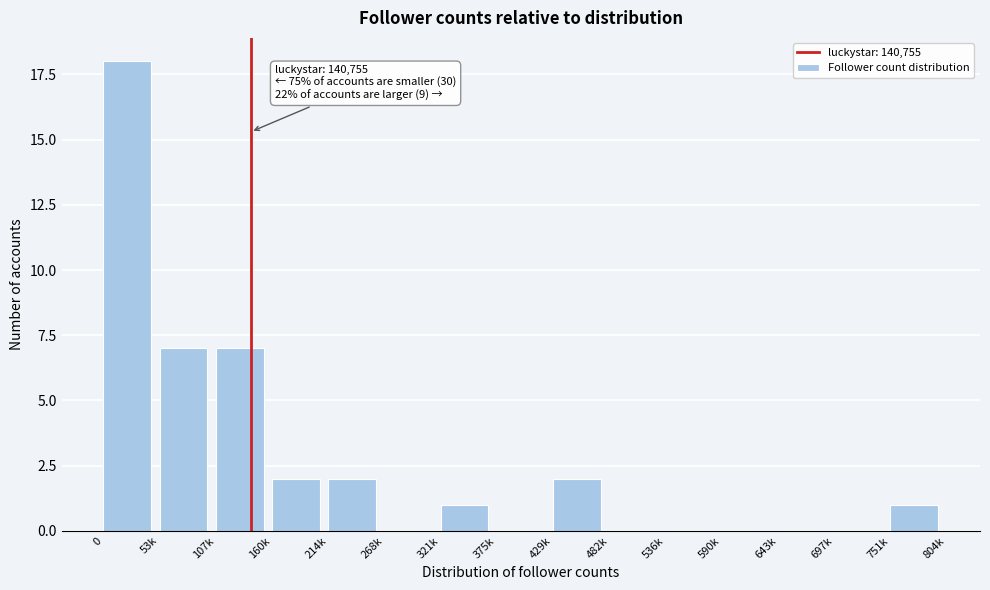

Reading left to right, transcribe all the data shown in this chart.

0=18	53k=7	107k=7	160k=2	214k=2	268k=0	321k=1	375k=0	429k=2	482k=0	536k=0	590k=0	643k=0	697k=0	751k=1